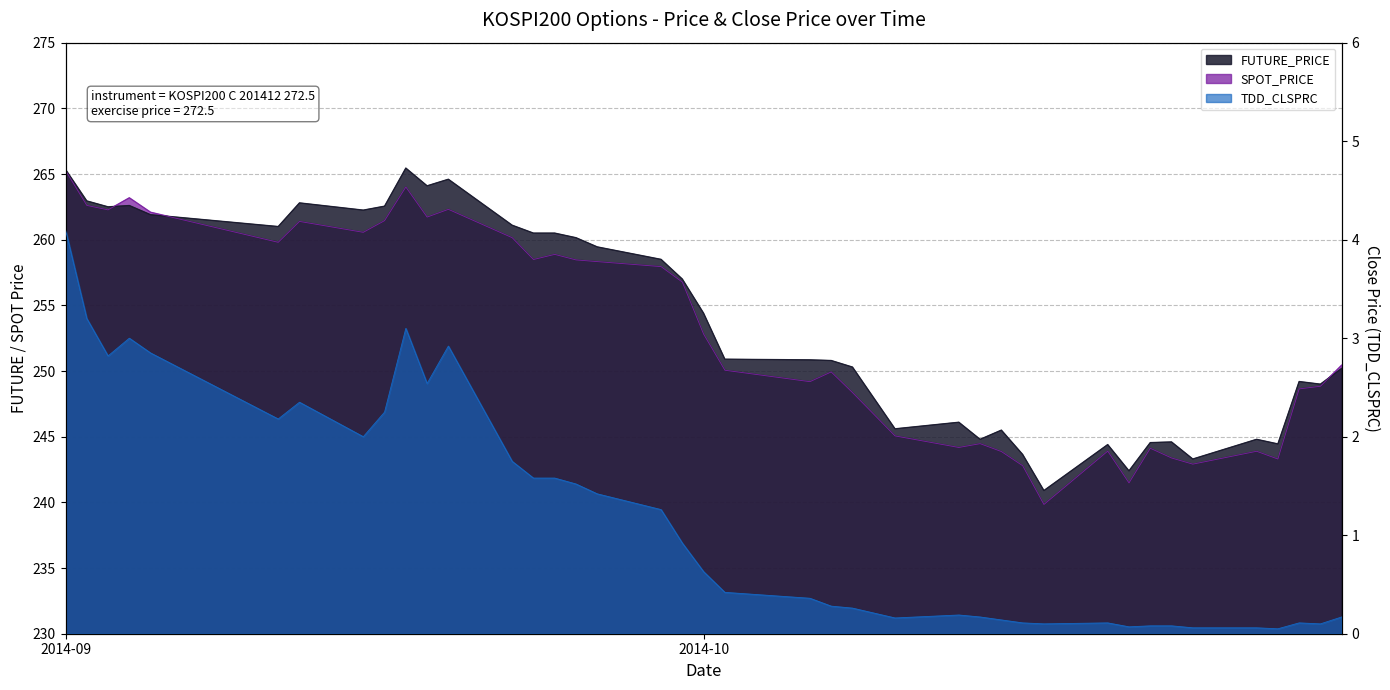

How many interior local valleys does the FUTURE_PRICE series have?

11